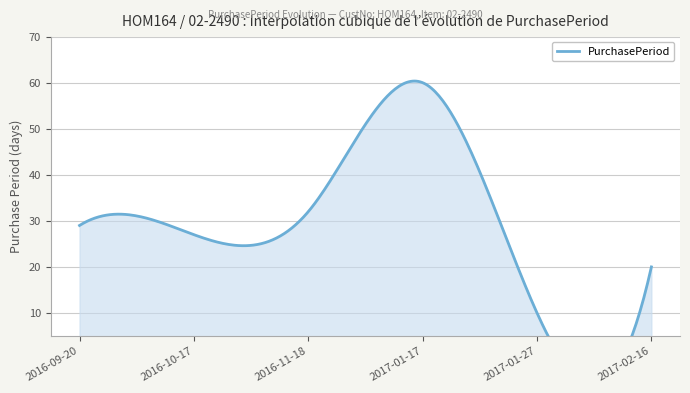

Rank the categories by value from lowest to highest.

2017-01-27, 2017-02-16, 2016-10-17, 2016-09-20, 2016-11-18, 2017-01-17